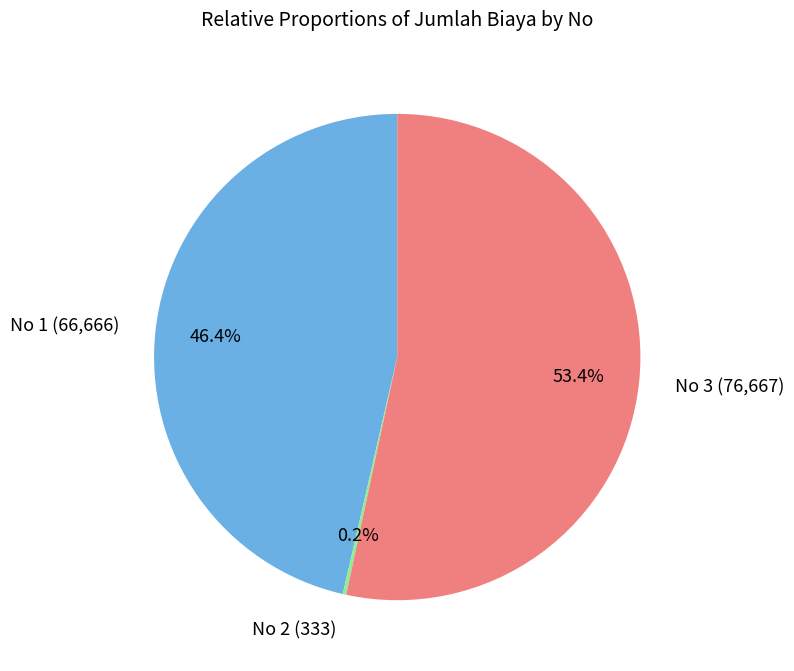

Approximately how many times larger is the value at No 3 compared to No 1?

1.2